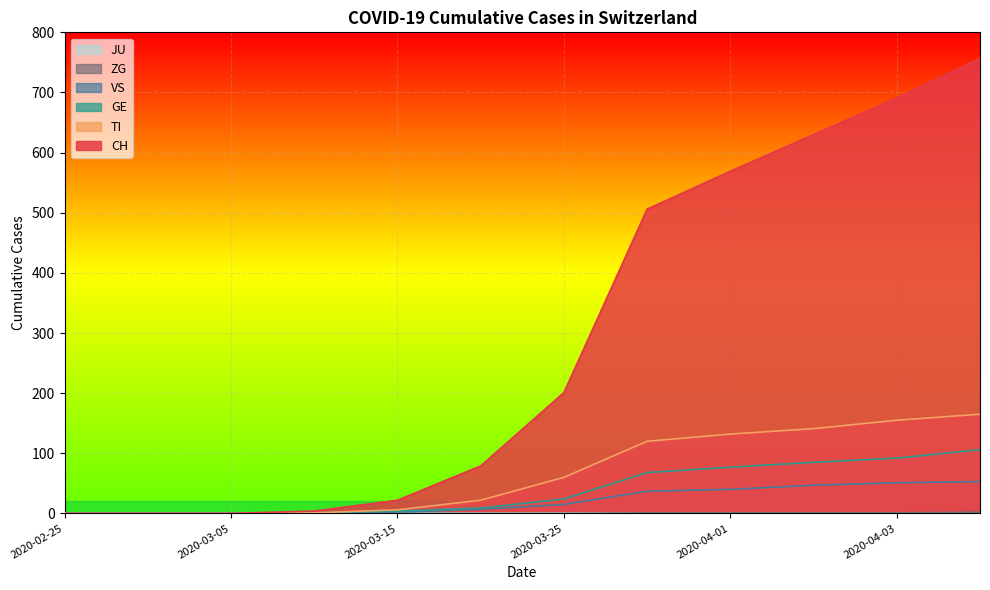

Is the value of ZG at 2020-04-02 greater than the value of VS at 2020-02-25?

Yes